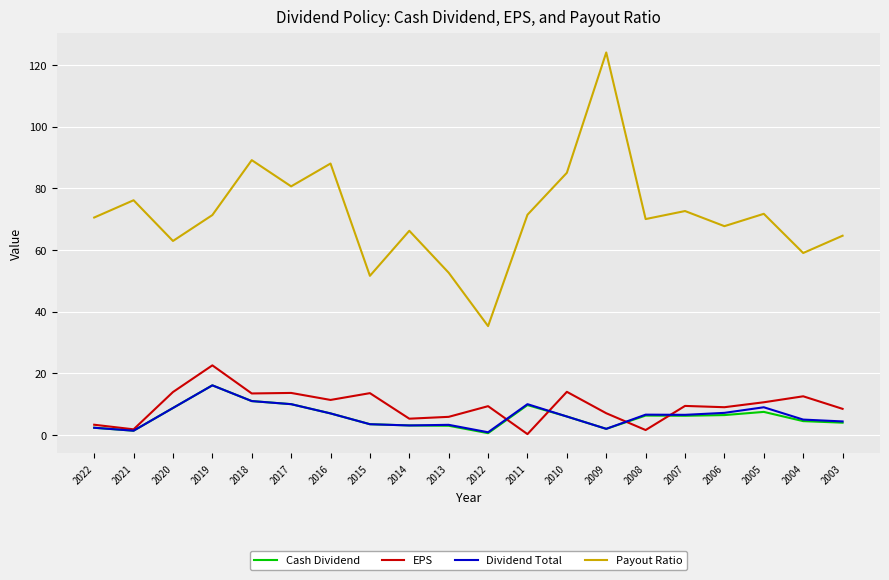

True or false: Payout Ratio and Cash Dividend intersect in this chart.

False